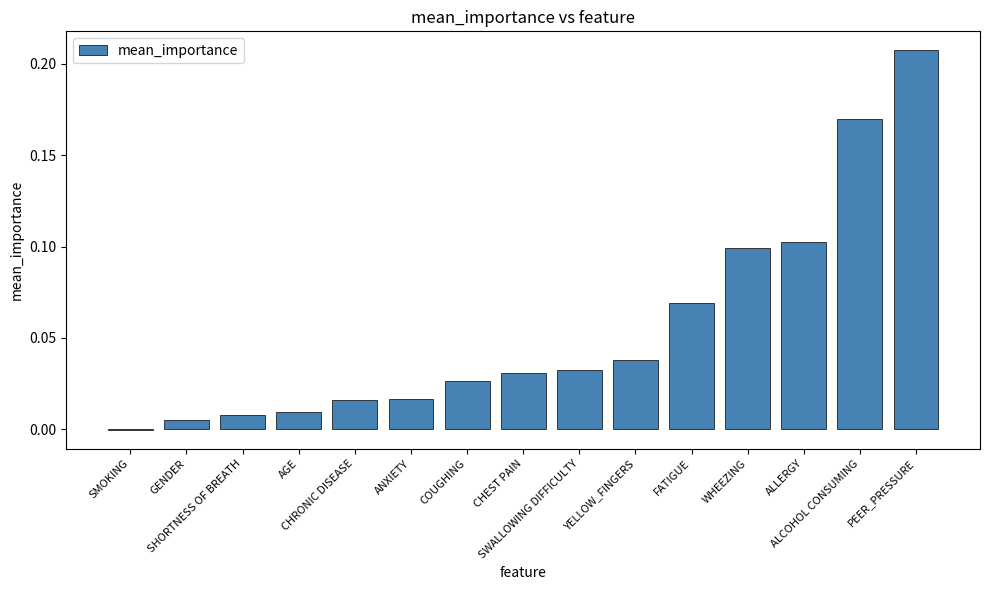

What is the sum of all values?

0.8